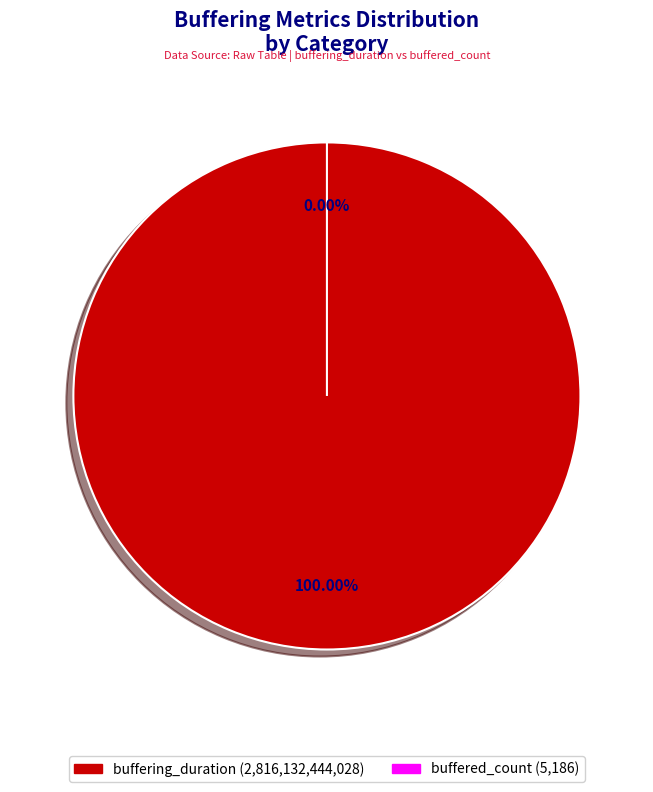

Does buffered_count account for over 50% of the chart?

No